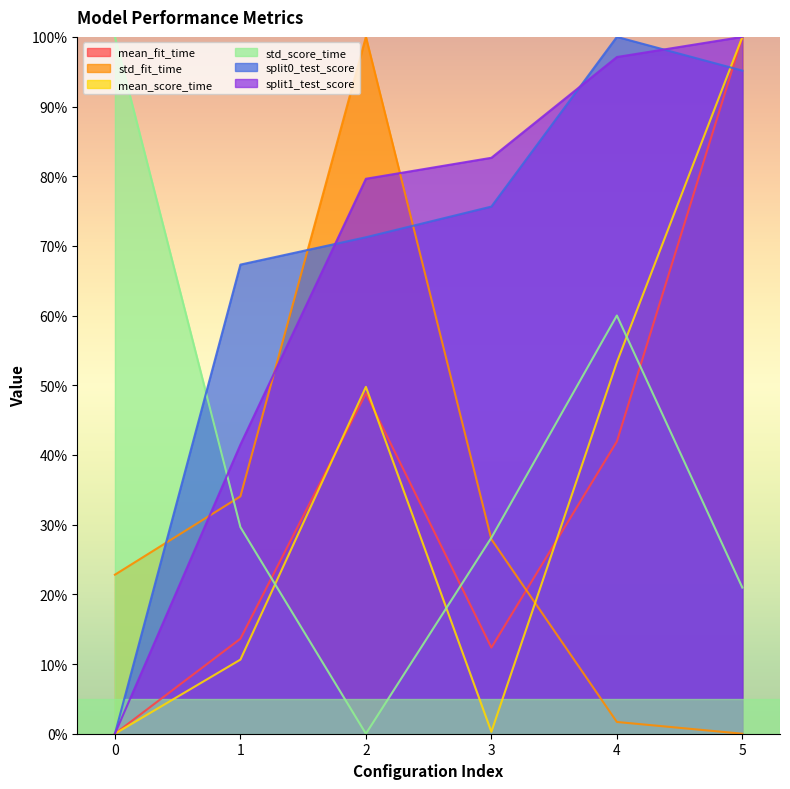

How many lines are shown in the chart?

6